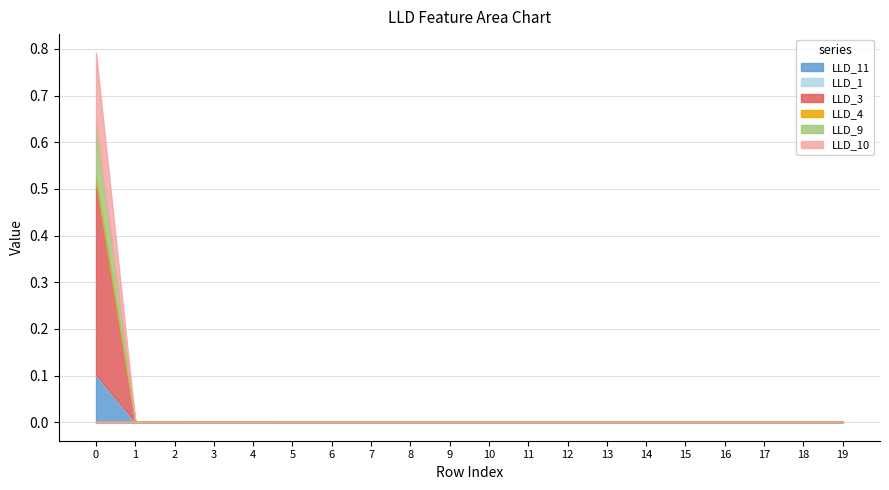

How many LLD_9 values are between 0 and 1?

20